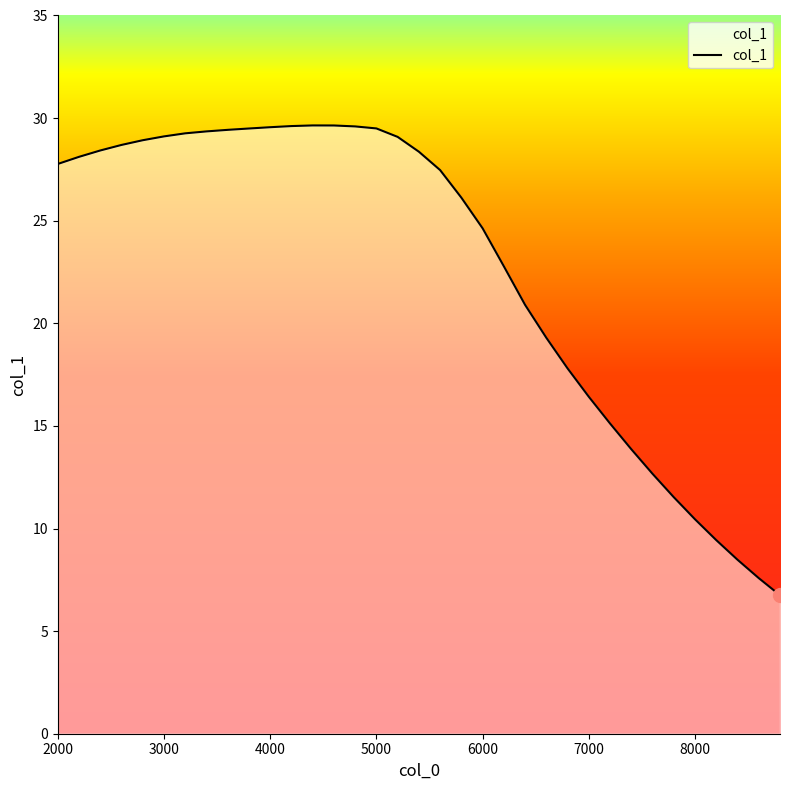

What is the minimum value shown in the chart?

6.7